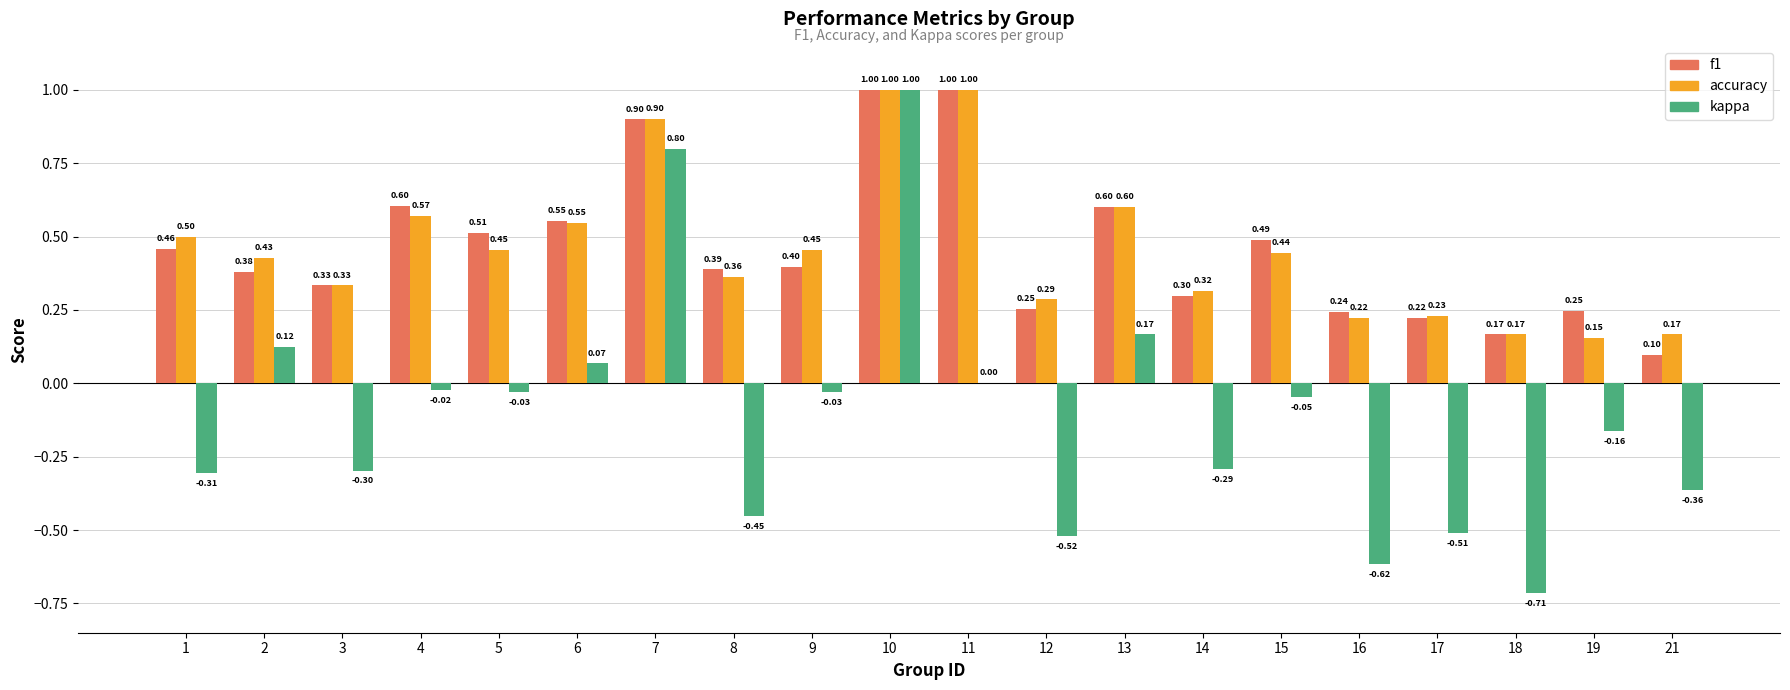

Which series changed the most between 6 and 19?

accuracy